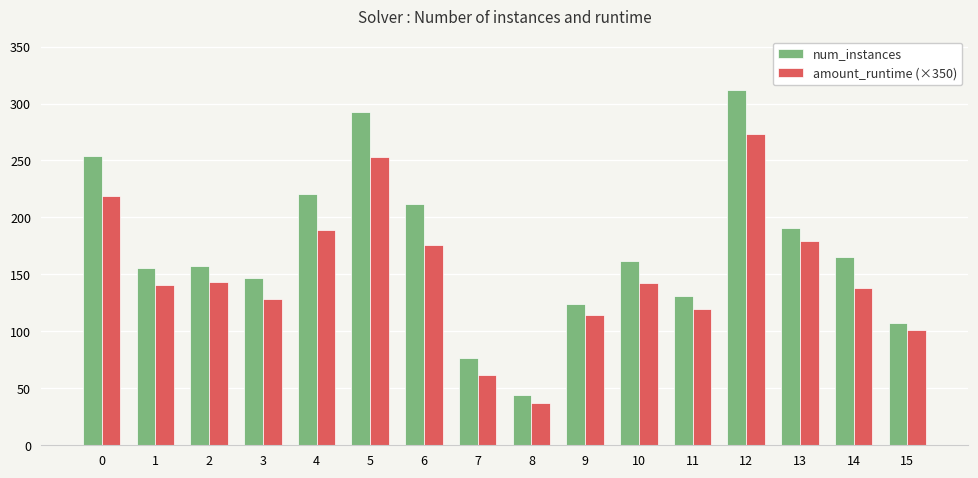

What is the smallest value displayed?

37.0